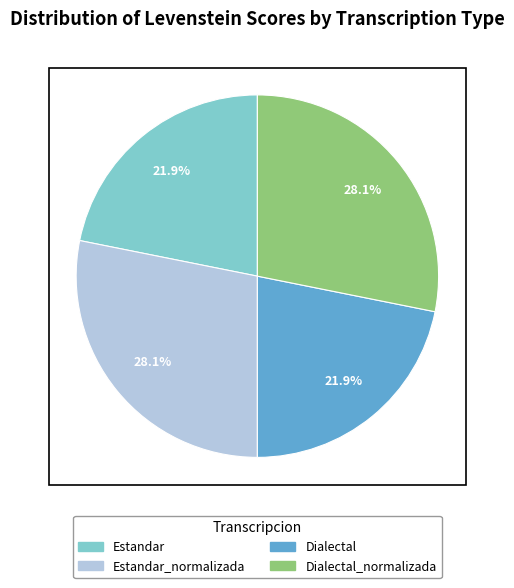

Does any single category account for the majority?

No